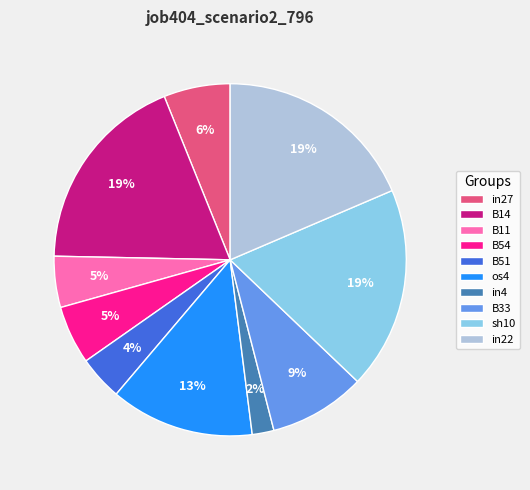

True or false: B14 accounts for 19% of the total.

True